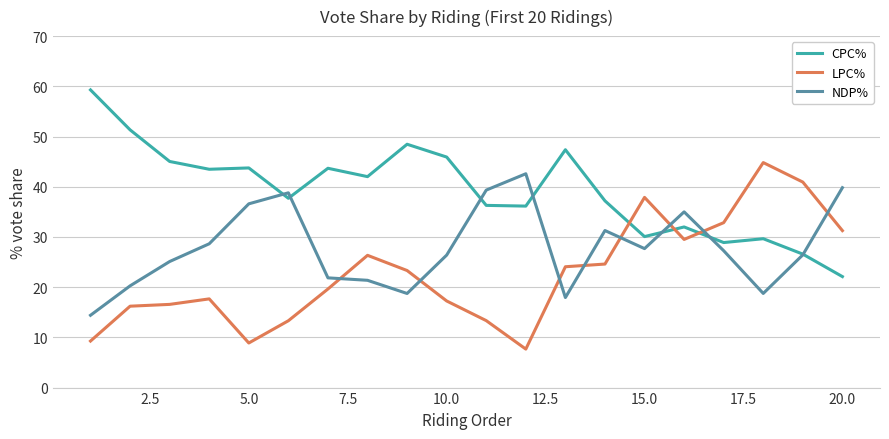

Does the chart display data point markers on the line(s)?

No